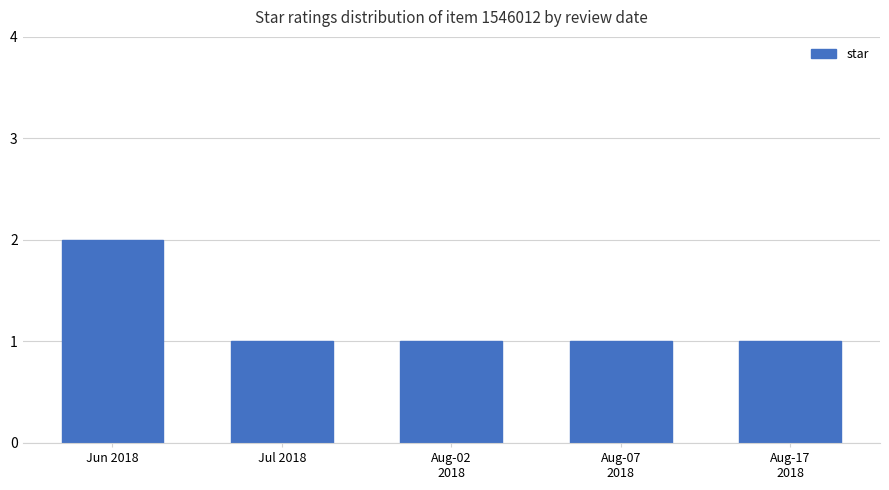

What is the label of the 2nd bar from the left?

Jul 2018